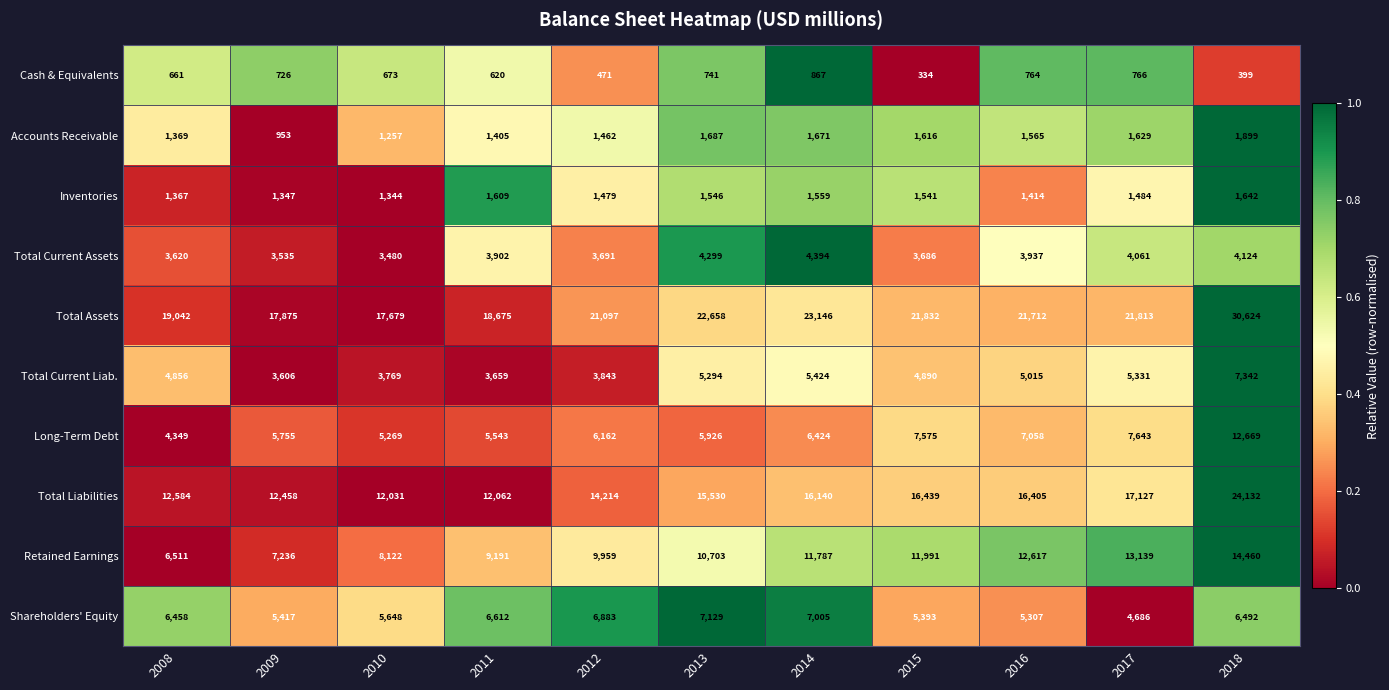

What is the difference between the maximum and second lowest values in the Accounts Receivable series?

642